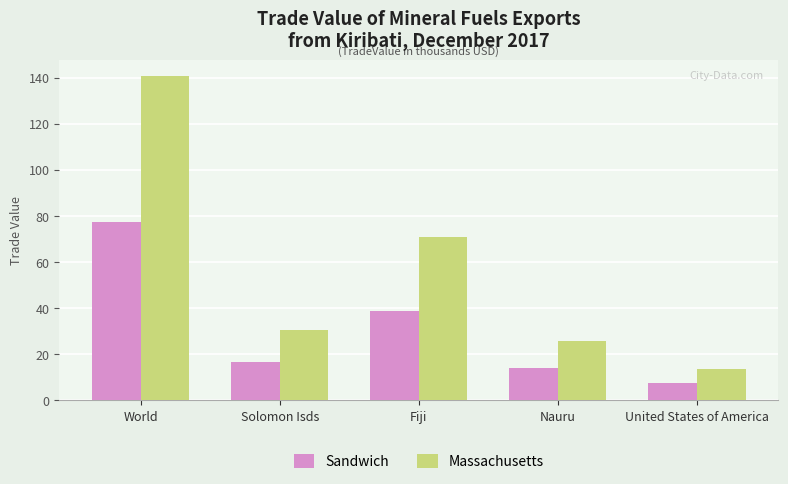

How many bars are there in each group?

2